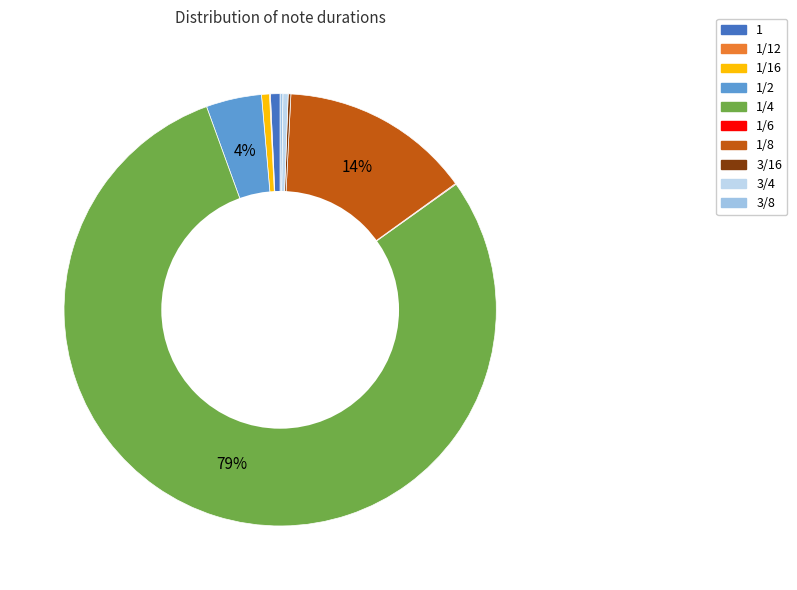

Rank the categories by value from highest to lowest.

1/4, 1/8, 1/2, 1, 1/16, 3/4, 3/16, 3/8, 1/12, 1/6